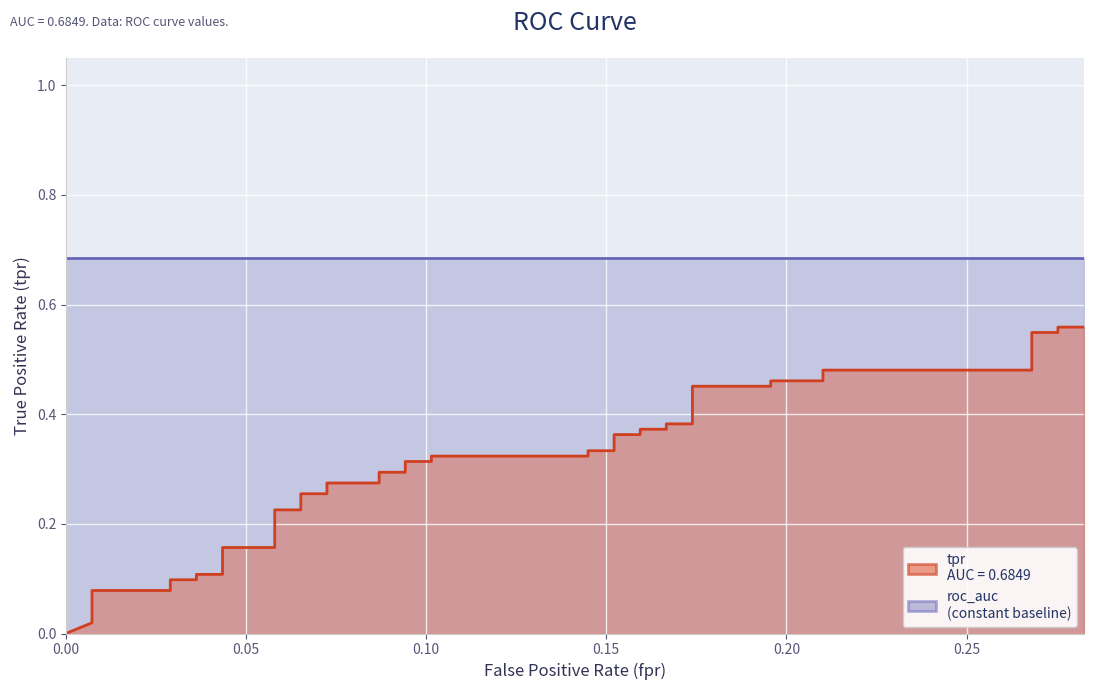

Where is the data nearest to the value 0?

fpr